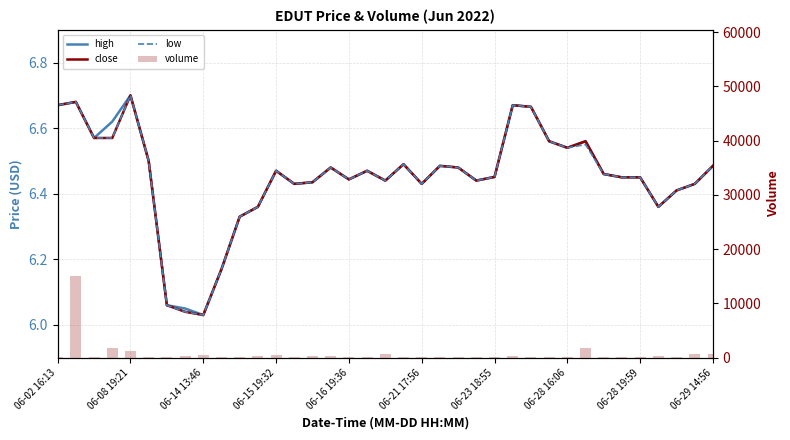

Count the number of data series in this chart.

4